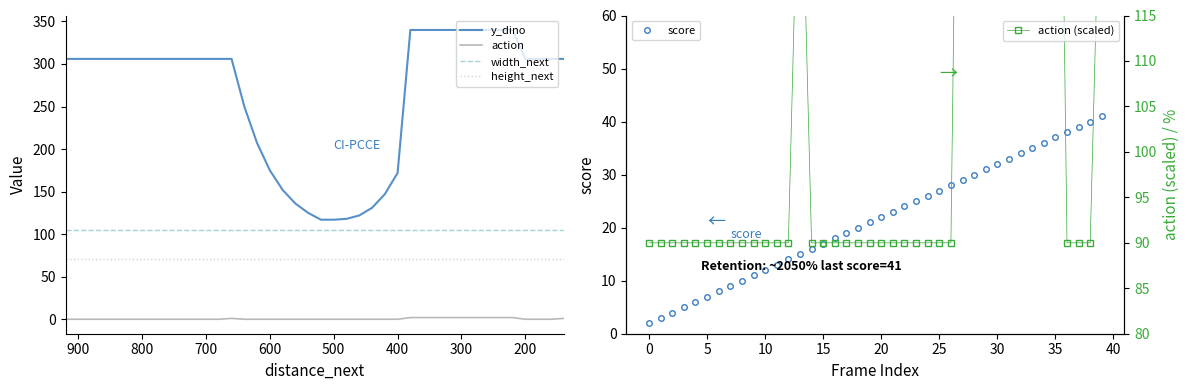

What is the average value of the width_next series?

105